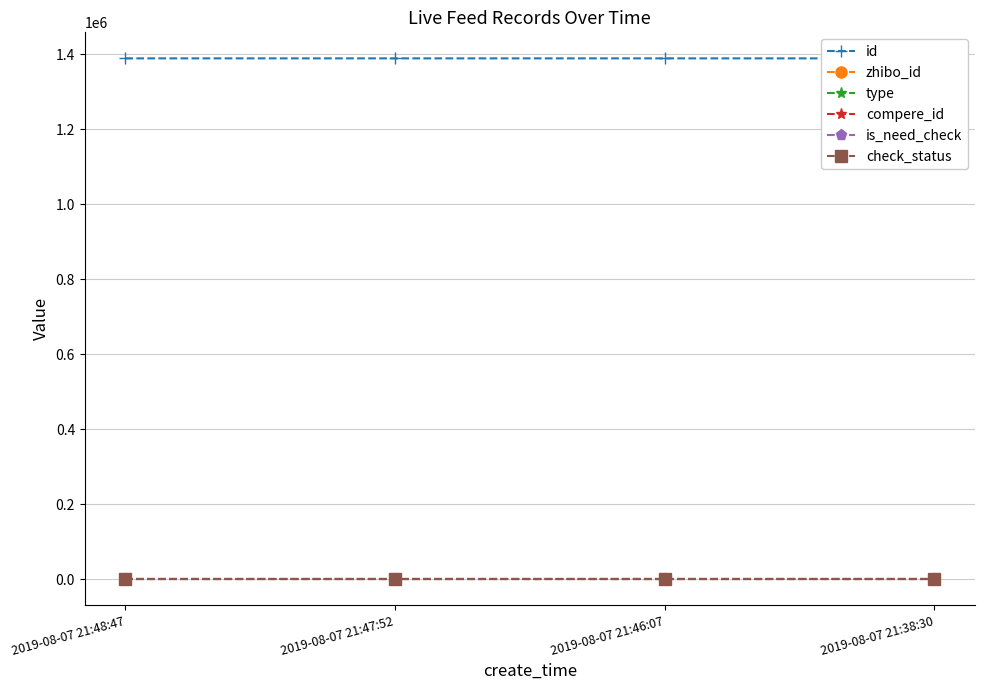

List the series in order of their peak value, highest first.

id, zhibo_id, check_status, type, compere_id, is_need_check